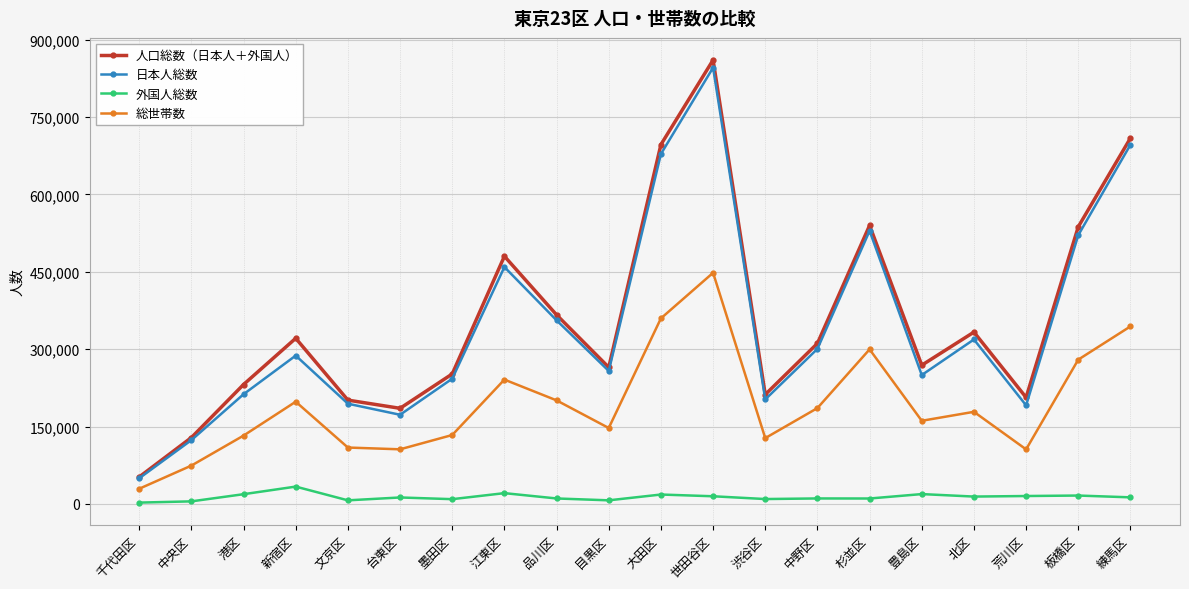

Which series has the widest spread of values?

人口総数（日本人＋外国人）